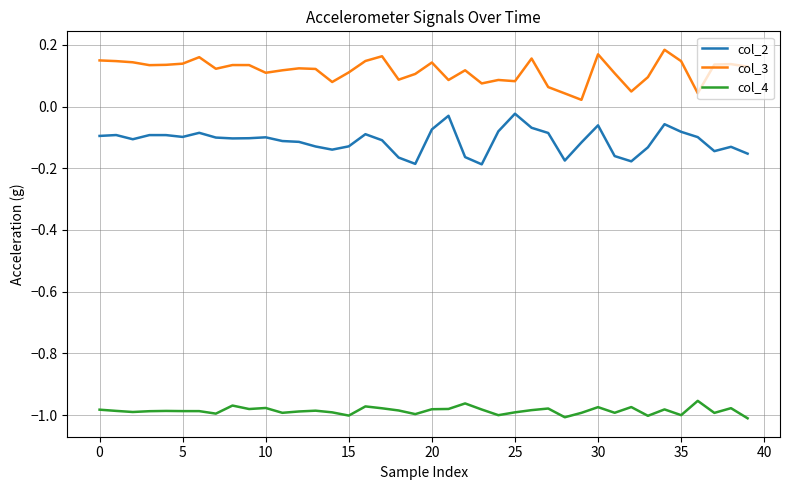

Does the chart display data point markers on the line(s)?

No